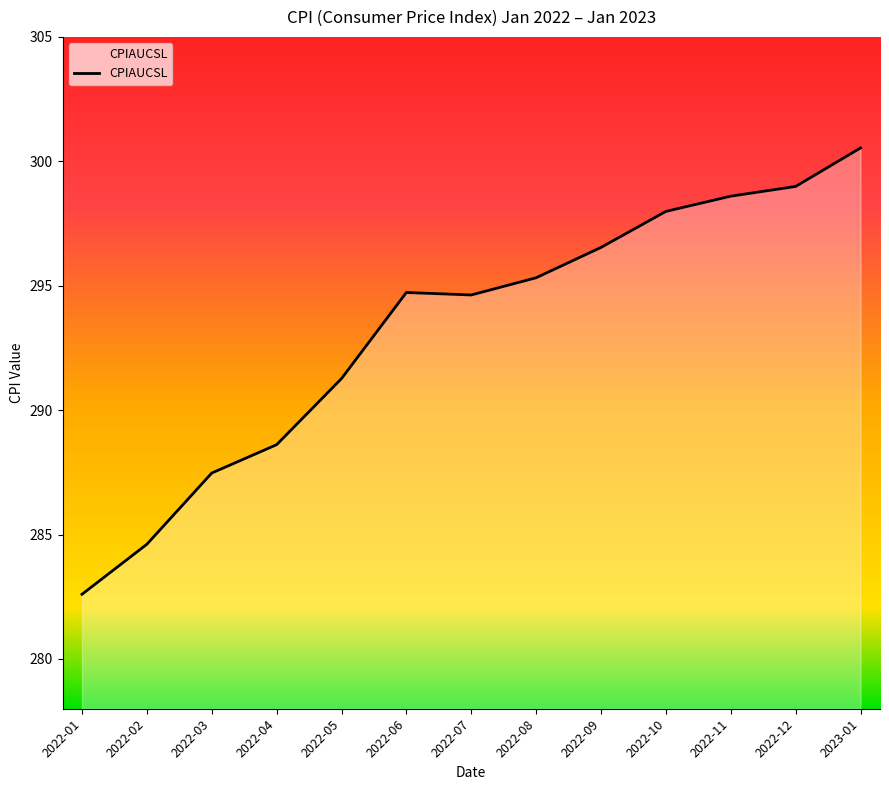

What is the ratio of the value at 2022-03 to the value at 2022-02?

1.0